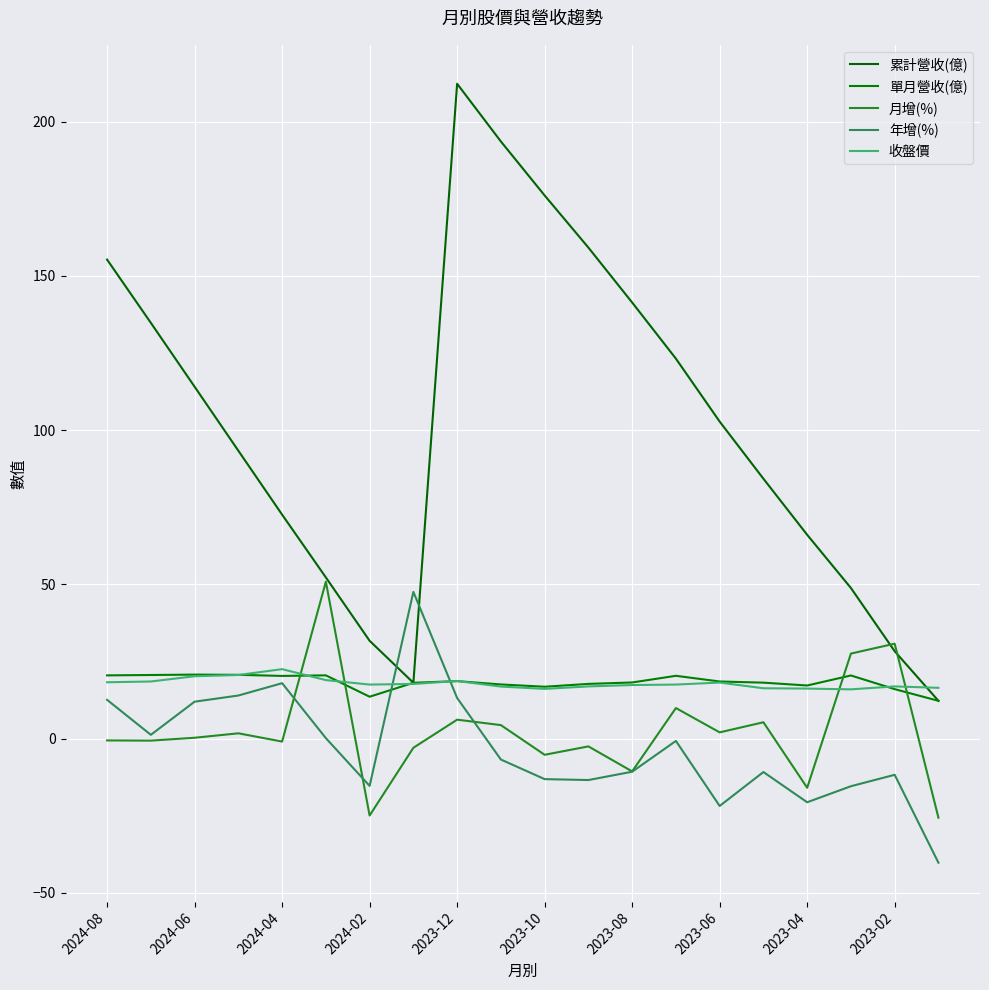

How many series are shown in this chart?

5